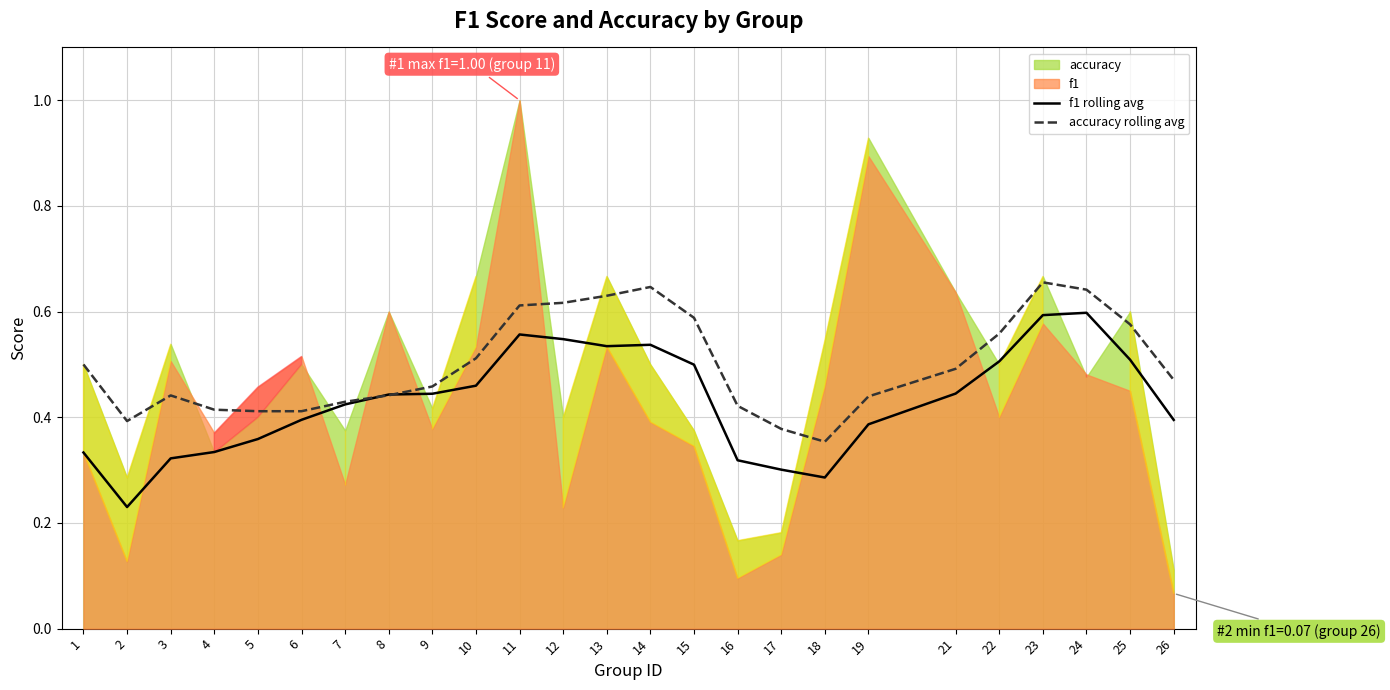

The accuracy rolling avg series shows 0.7 at 19. True or false?

False